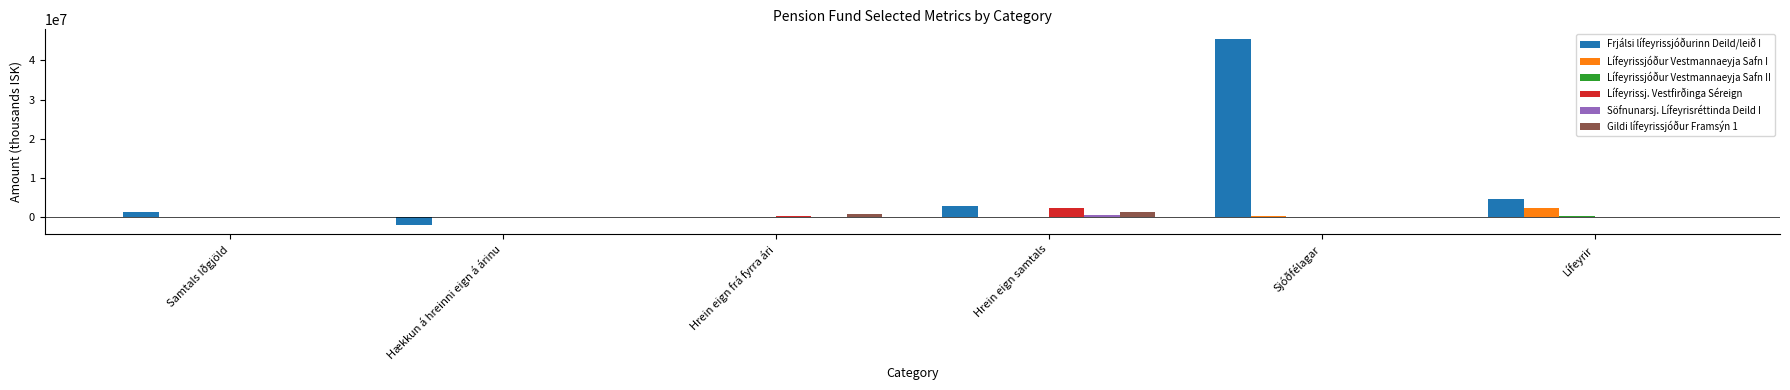

Which series has the largest range (max minus min)?

Frjálsi lífeyrissjóðurinn Deild/leið I